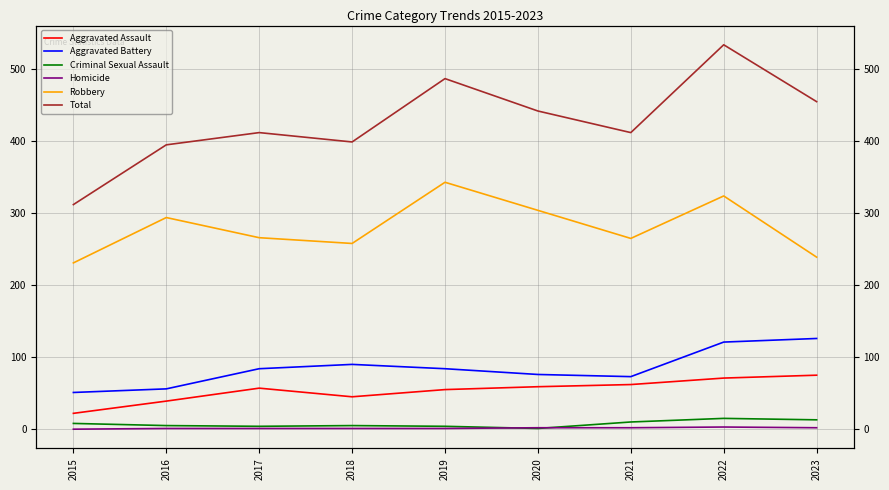

What is the value of the Criminal Sexual Assault point at the 6th from the left?

1